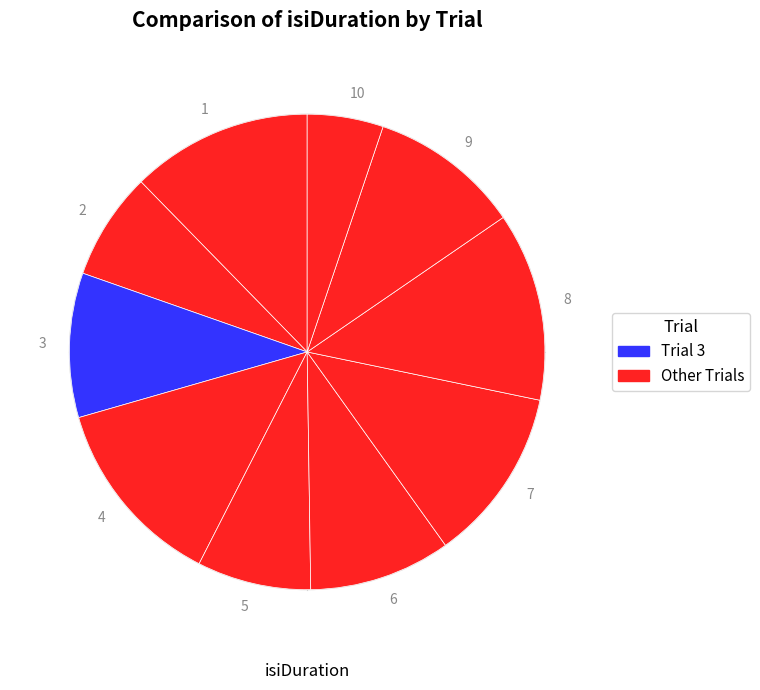

Is there a majority slice in this chart?

No